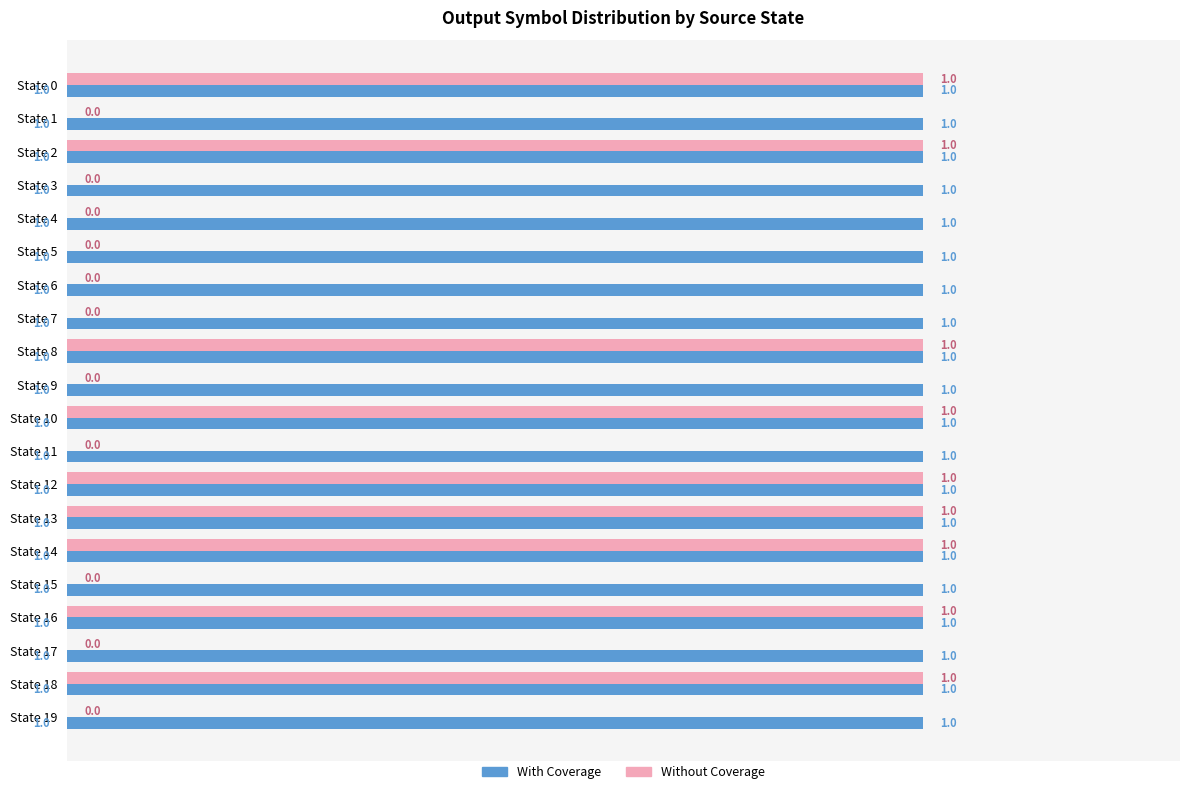

How many Without Coverage values are between 0 and 1?

20